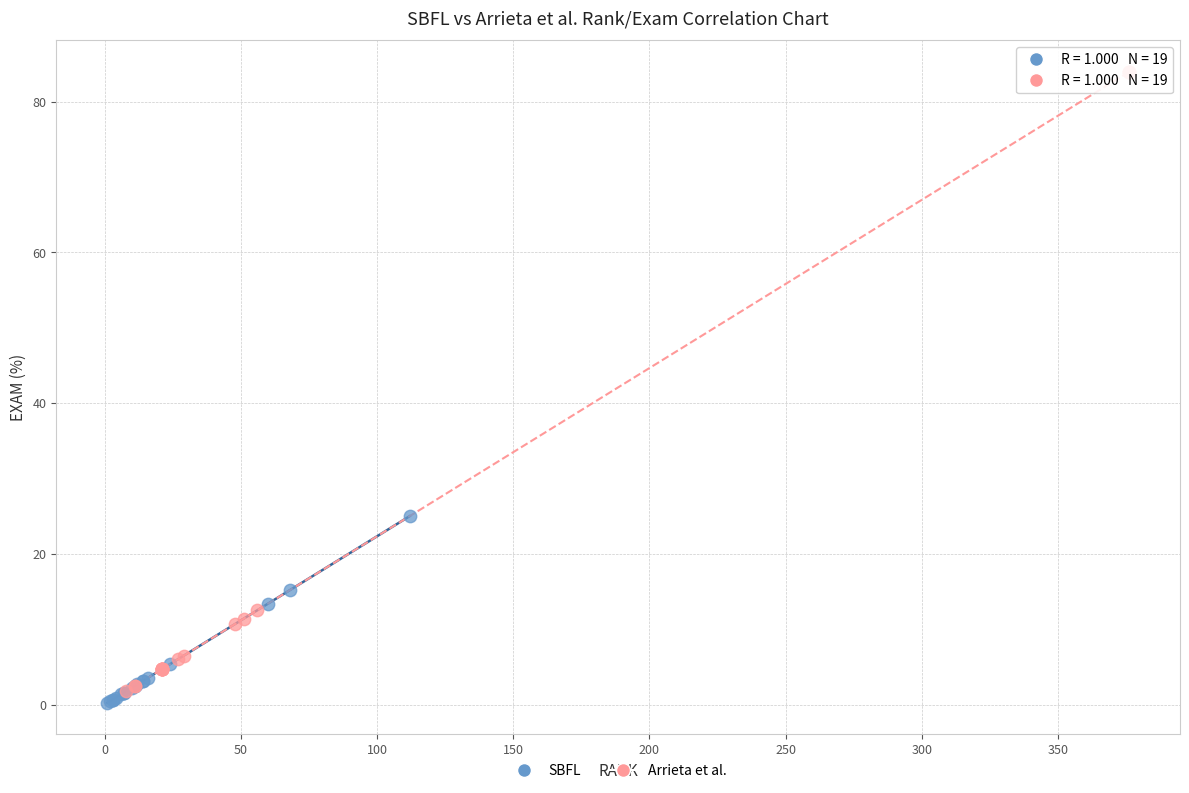

Which series has the widest spread of Y values?

Arrieta et al.